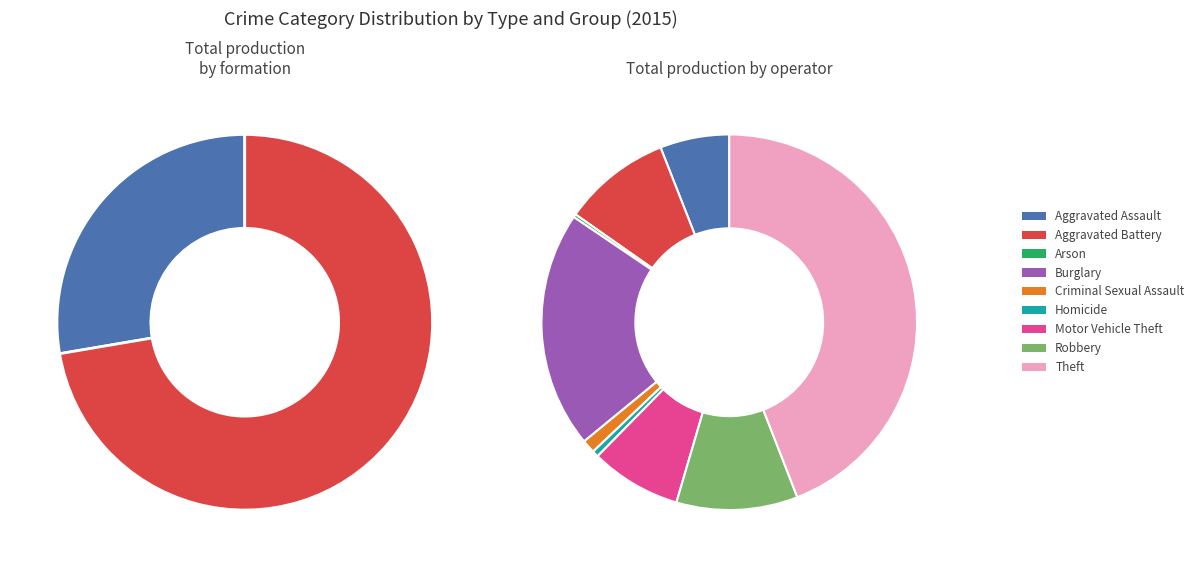

Between Aggravated Battery and Burglary, which is larger?

Burglary